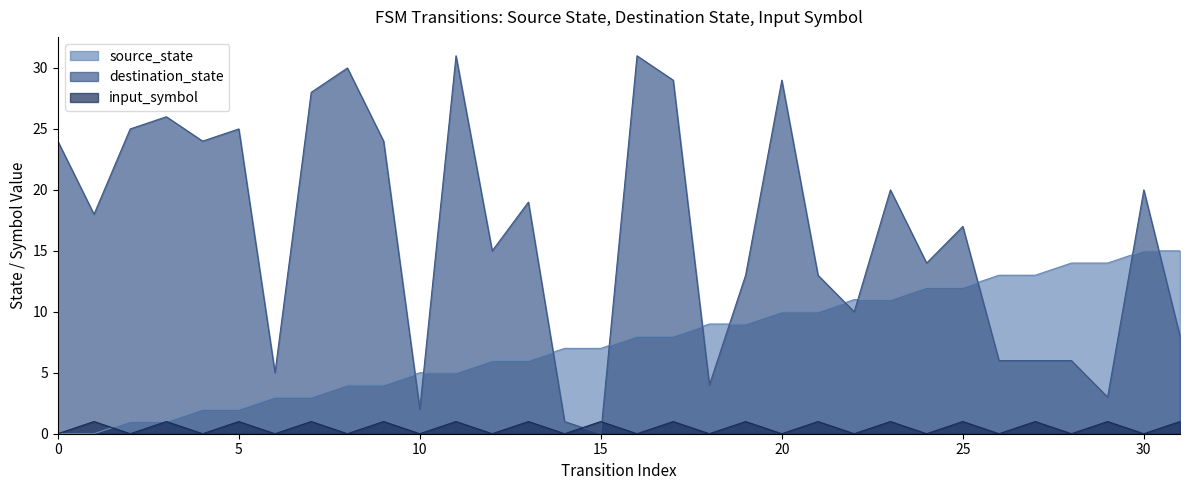

Which category has the highest value across all series?

11